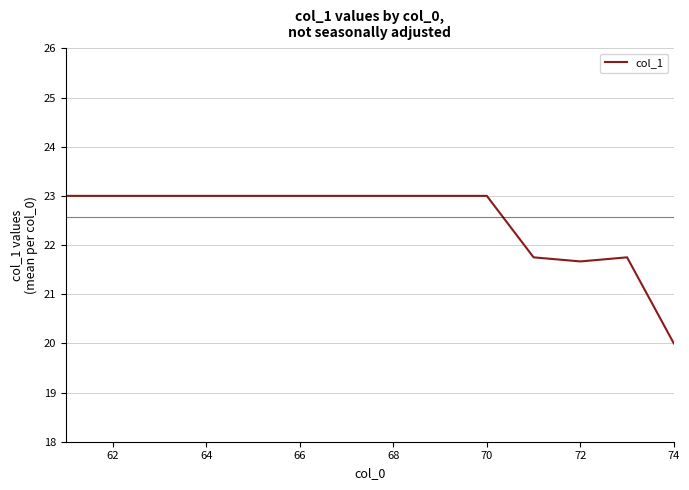

What is the difference between the maximum and minimum values?

3.0